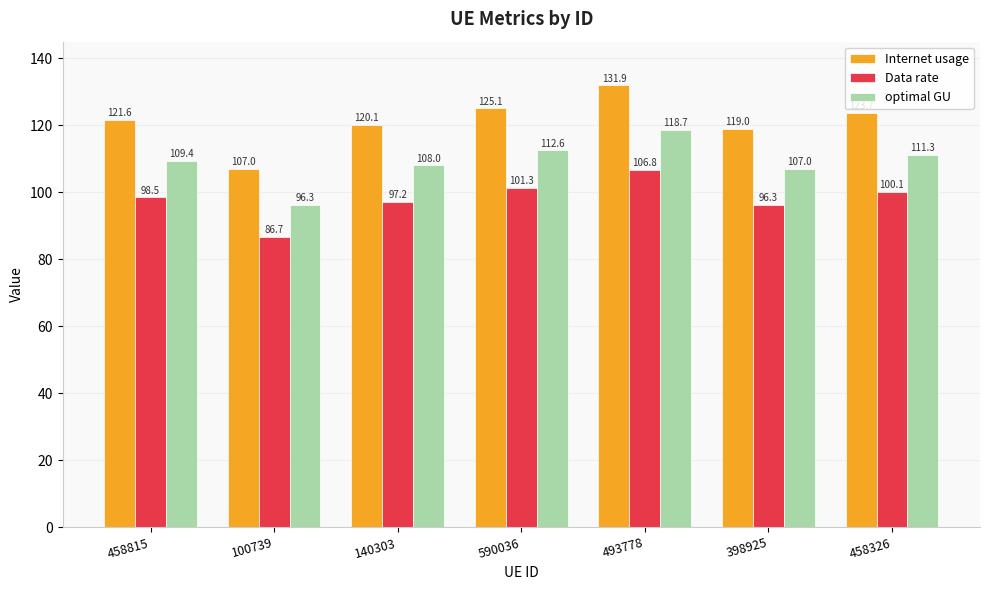

The Data rate series shows 86.7 at 100739. True or false?

True